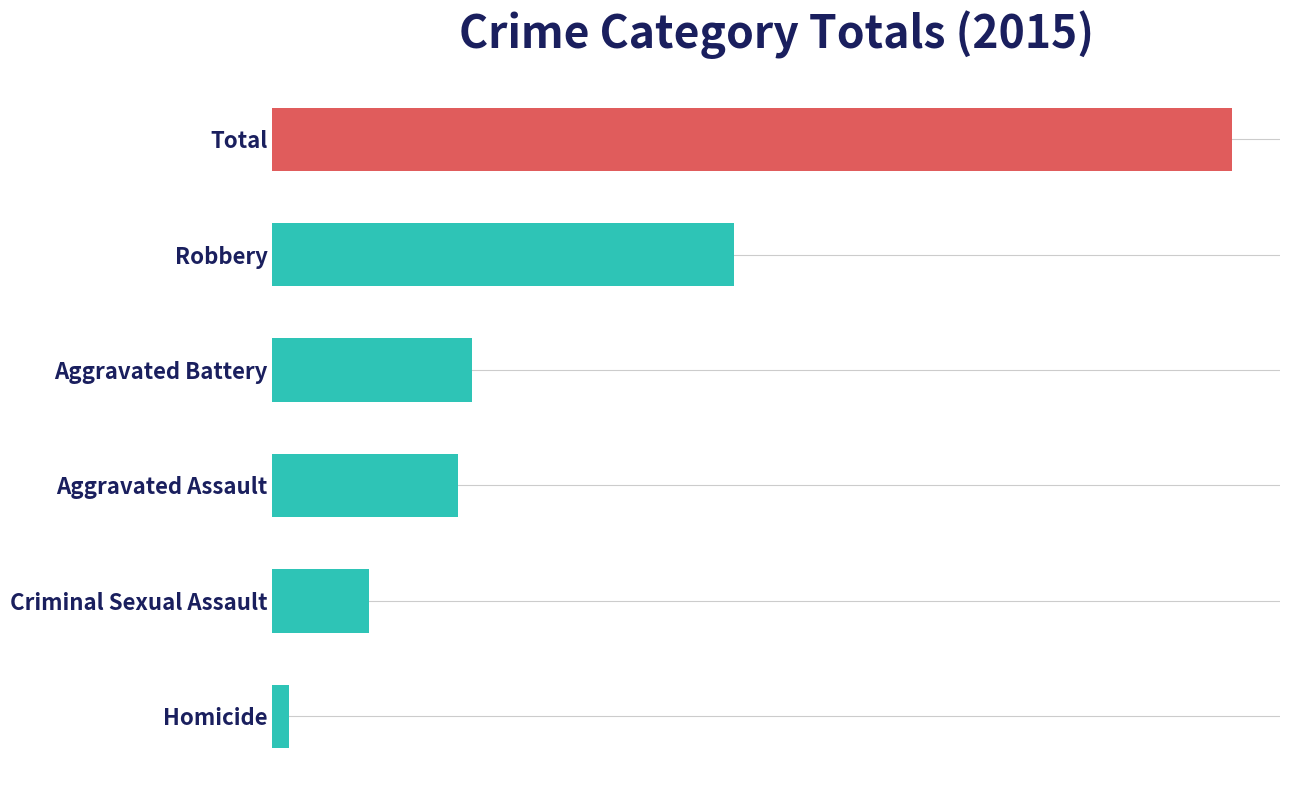

Rank the categories by value from highest to lowest.

Total, Robbery, Aggravated Battery, Aggravated Assault, Criminal Sexual Assault, Homicide